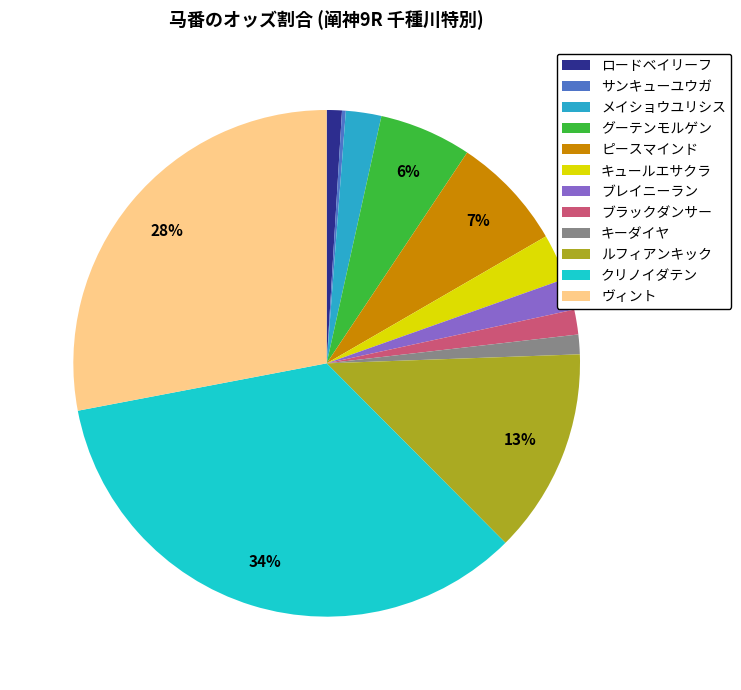

To the nearest percent, what is the combined percentage of ピースマインド and ルフィアンキック?

20%